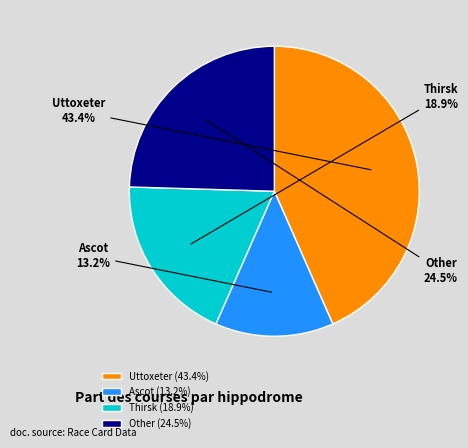

What is the ratio of the value at Uttoxeter to the value at Other?

1.8